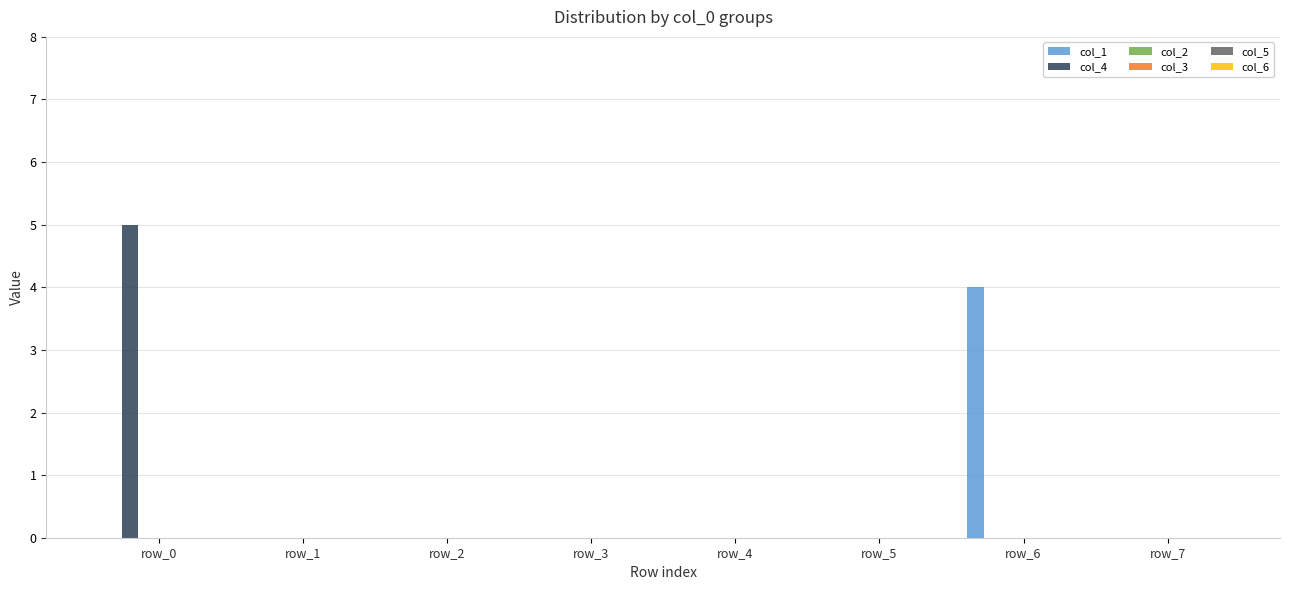

What is the greatest value displayed?

5